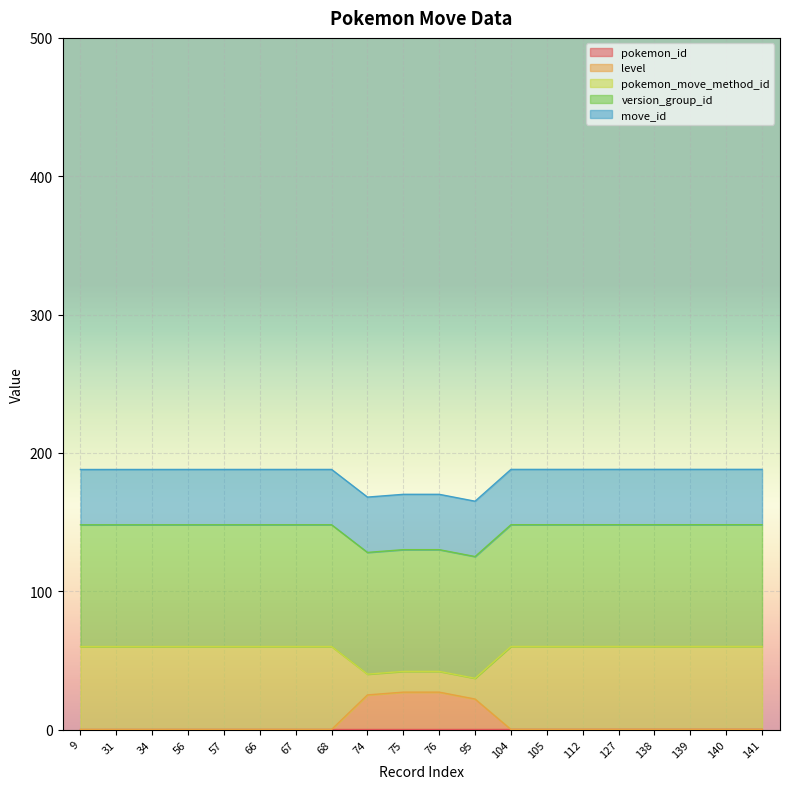

What is the difference between the maximum and second lowest values in the level series?

27.0